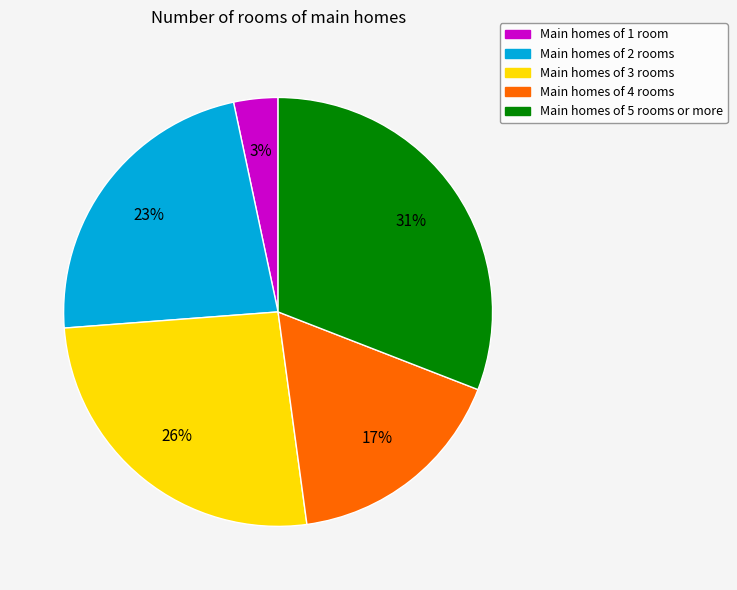

How many segments does this pie chart have?

5